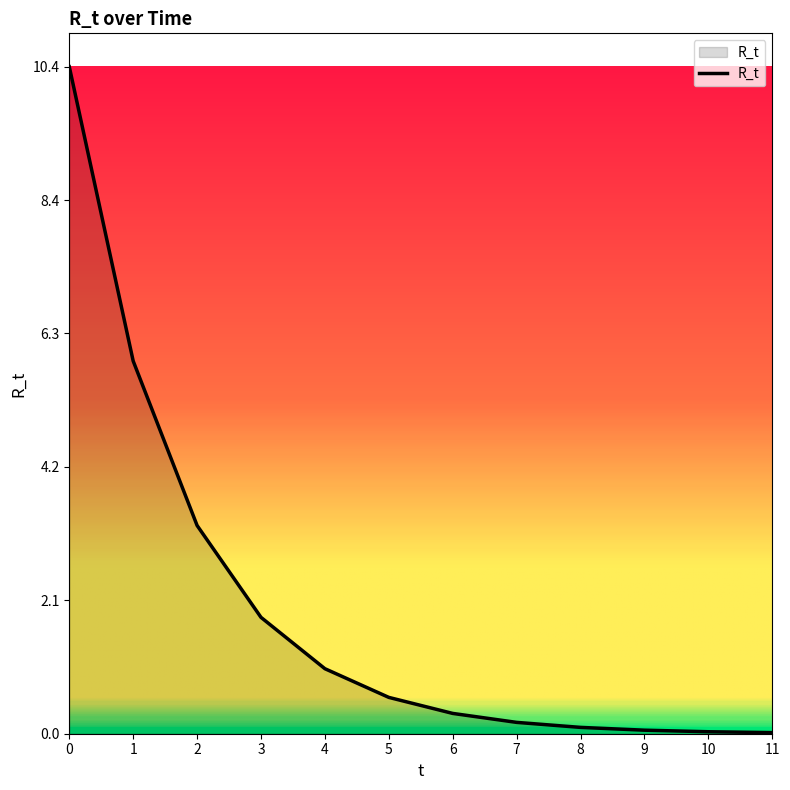

Which has a higher value, 3 or 5?

3